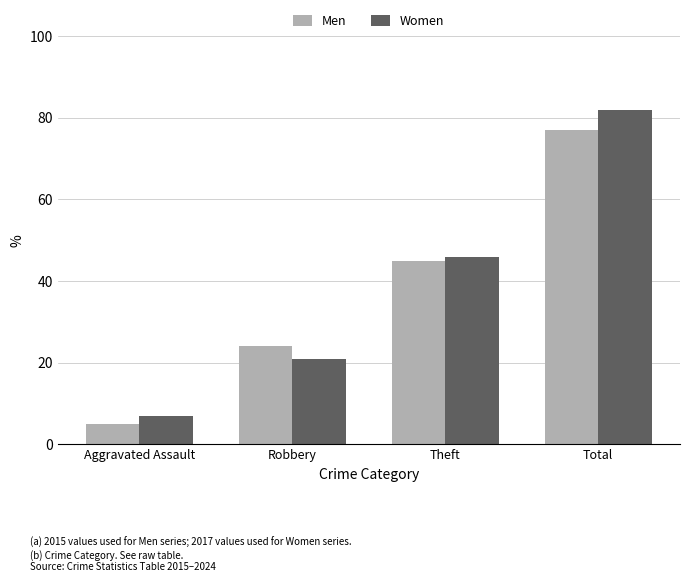

What are all the series names shown in the legend?

Men, Women